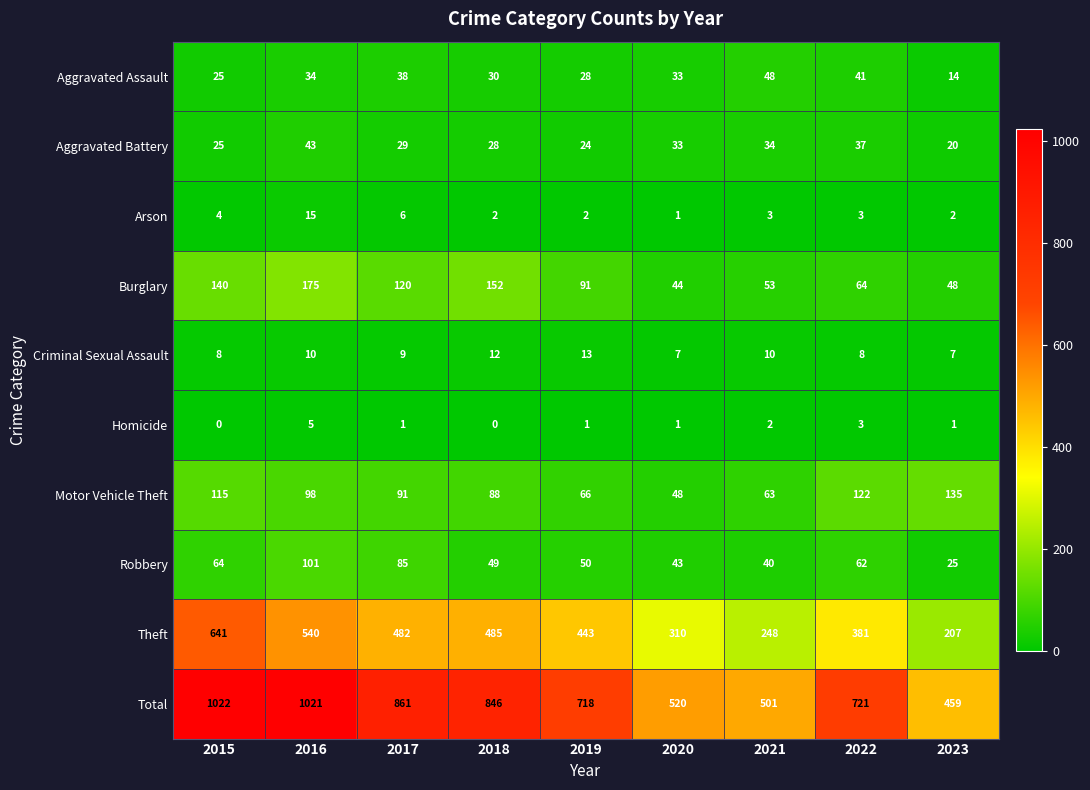

Which series has the largest range (max minus min)?

Total